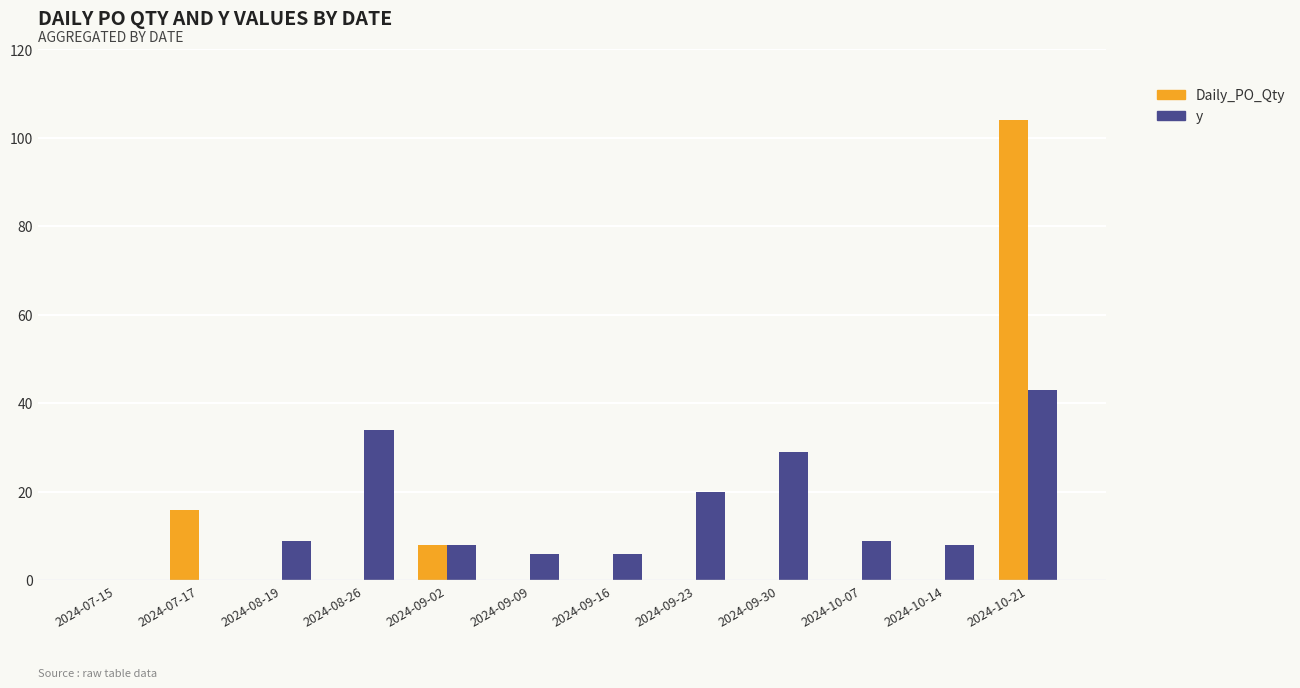

Between 2024-09-02 and 2024-09-09, which series saw the biggest shift?

Daily_PO_Qty